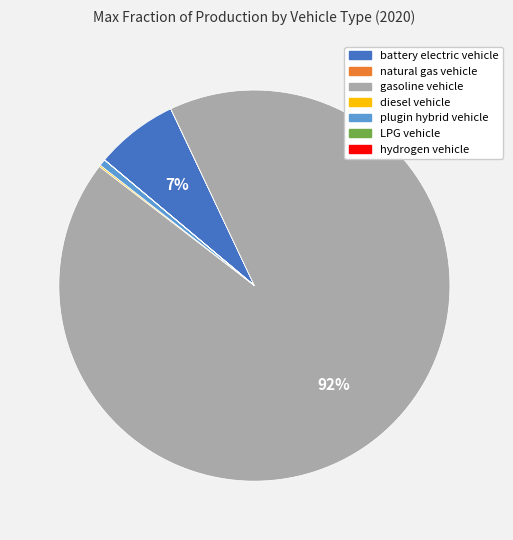

Is there any slice that represents more than half of the pie?

Yes